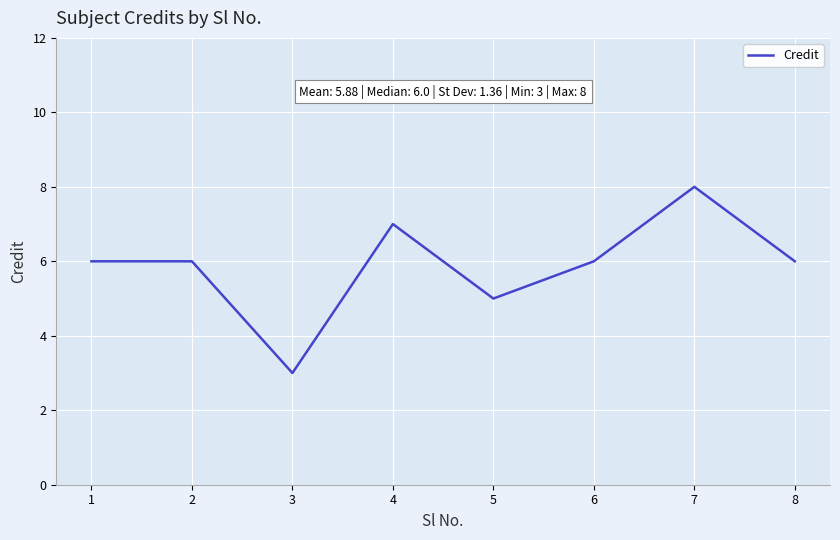

True or false: the data has more than 0 interior local peaks.

True